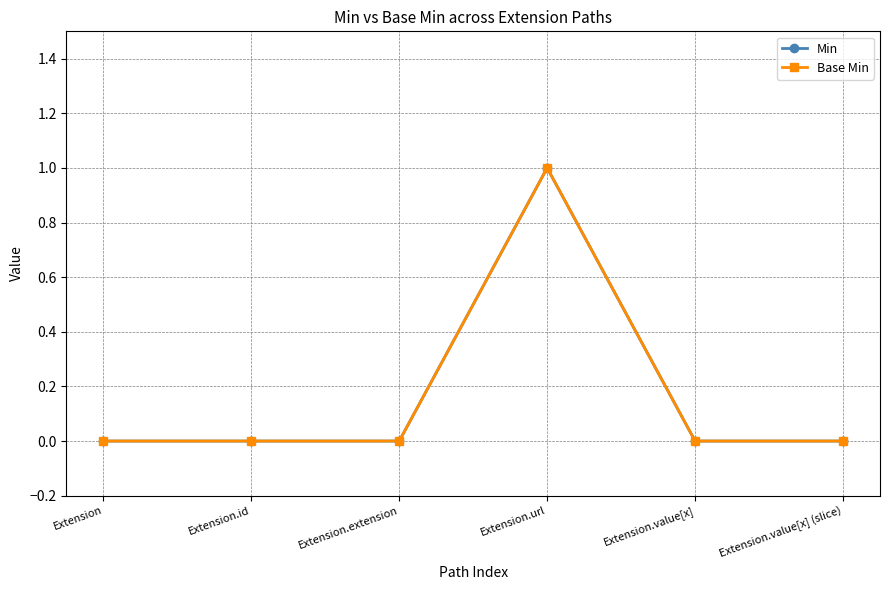

How many values in the Base Min series exceed 0?

1